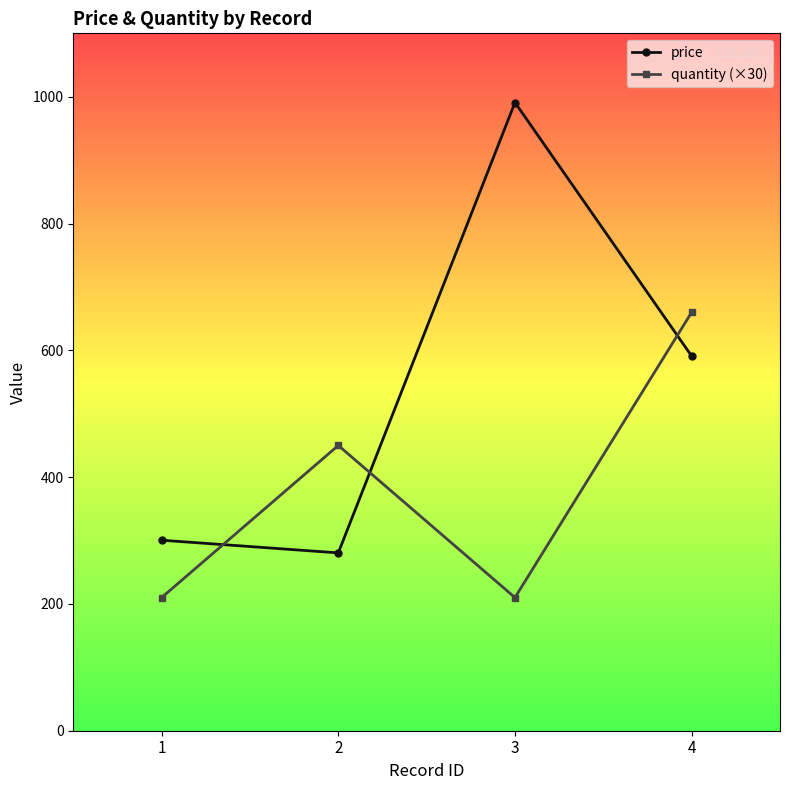

List the series in order of their peak value, lowest first.

quantity (×30), price